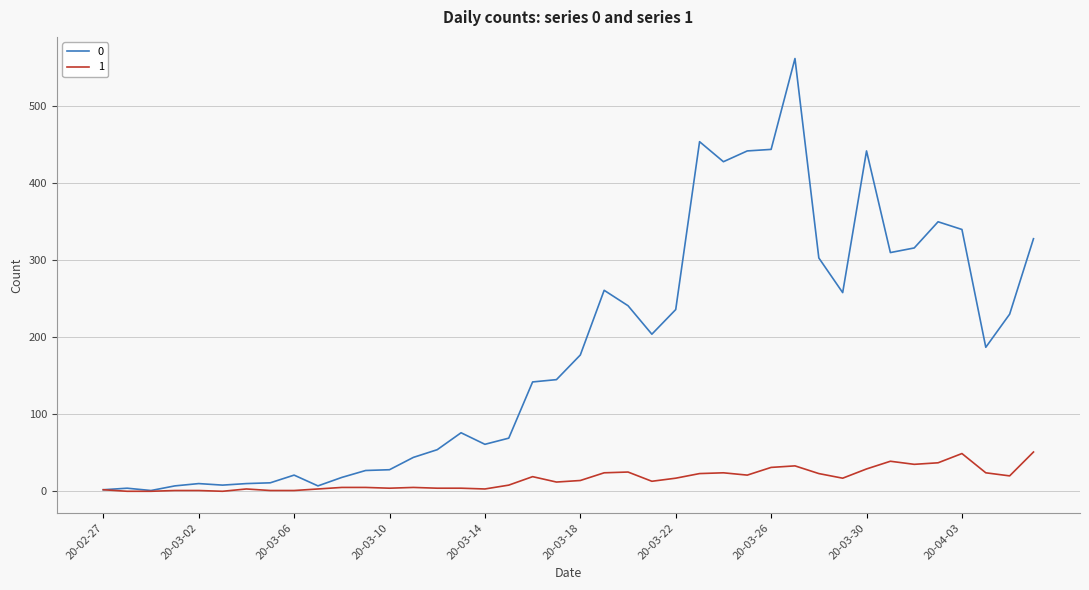

List the series in order of their overall mean, lowest first.

1, 0